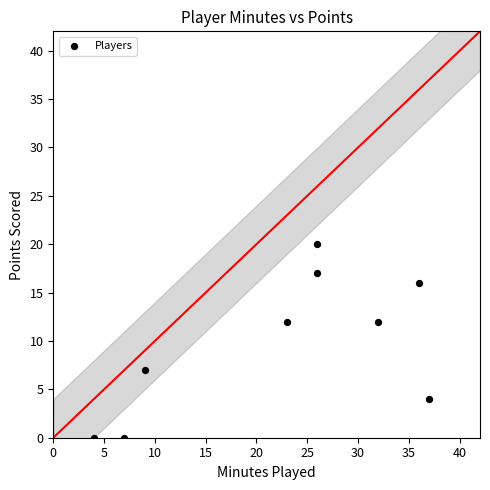

What is the average Y value?

10